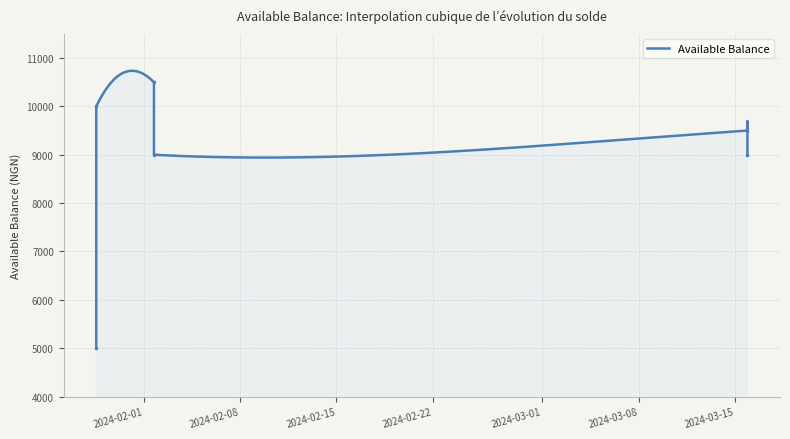

Reading left to right, what are all the values shown in this chart?

2024-01-28 12:27=5000	2024-01-28 12:27=10000	2024-02-01 17:15=10500	2024-02-01 17:16=9000	2024-03-15 22:13=9500	2024-03-15 22:15=9000